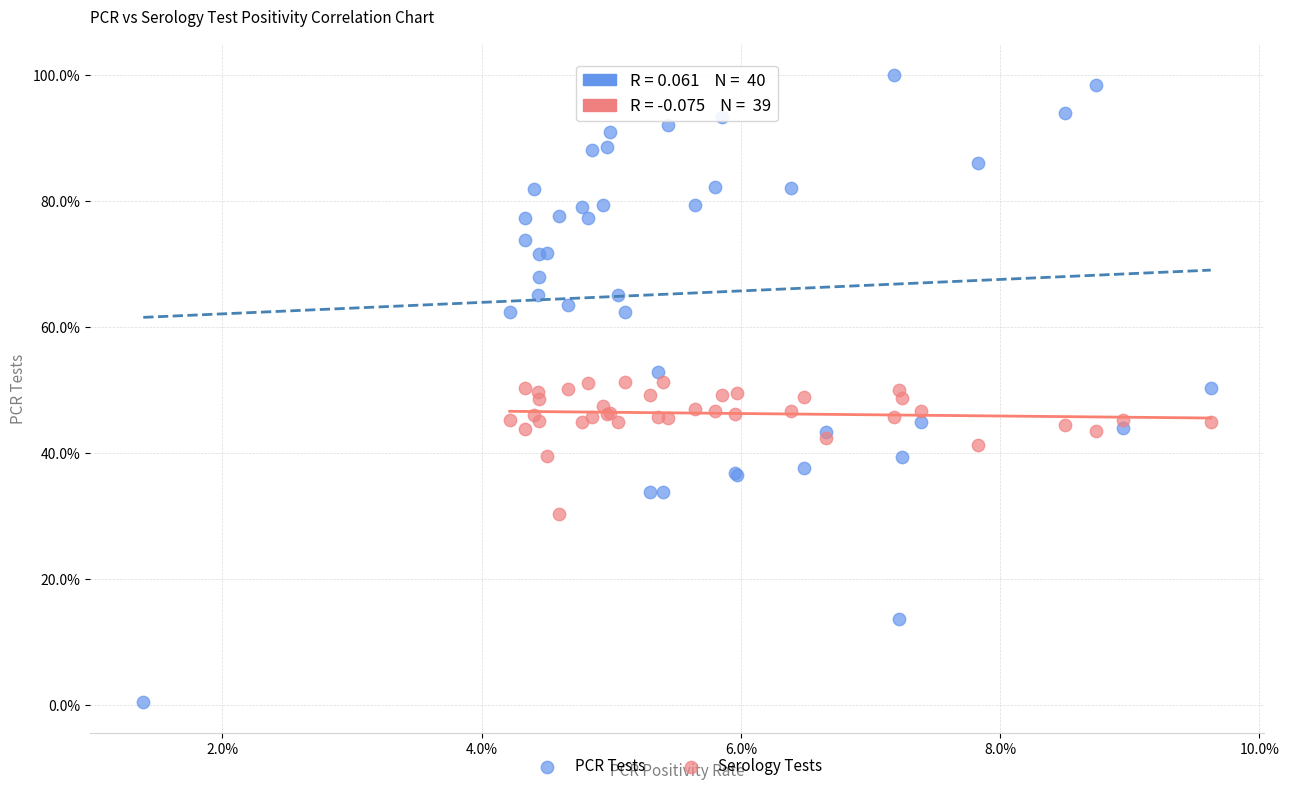

Which series has the widest spread of Y values?

PCR Tests